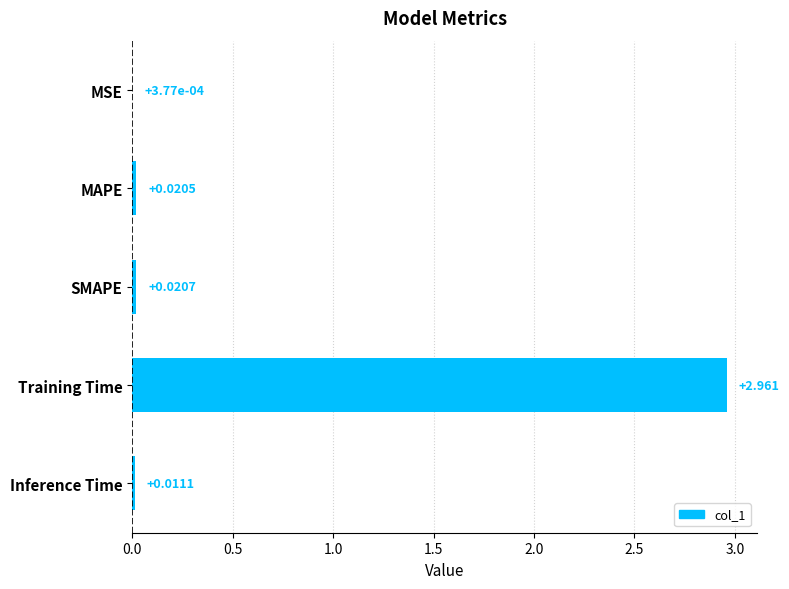

Between Inference Time and SMAPE, which is larger?

SMAPE